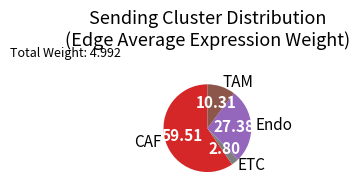

Which category has the biggest portion of the pie?

CAF